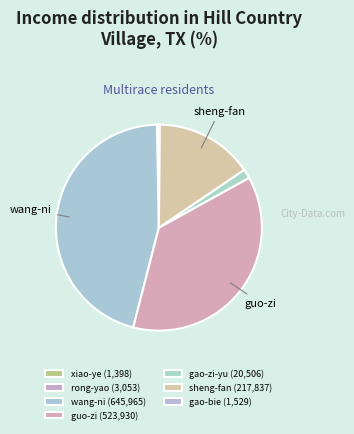

Is there any slice that represents more than half of the pie?

No